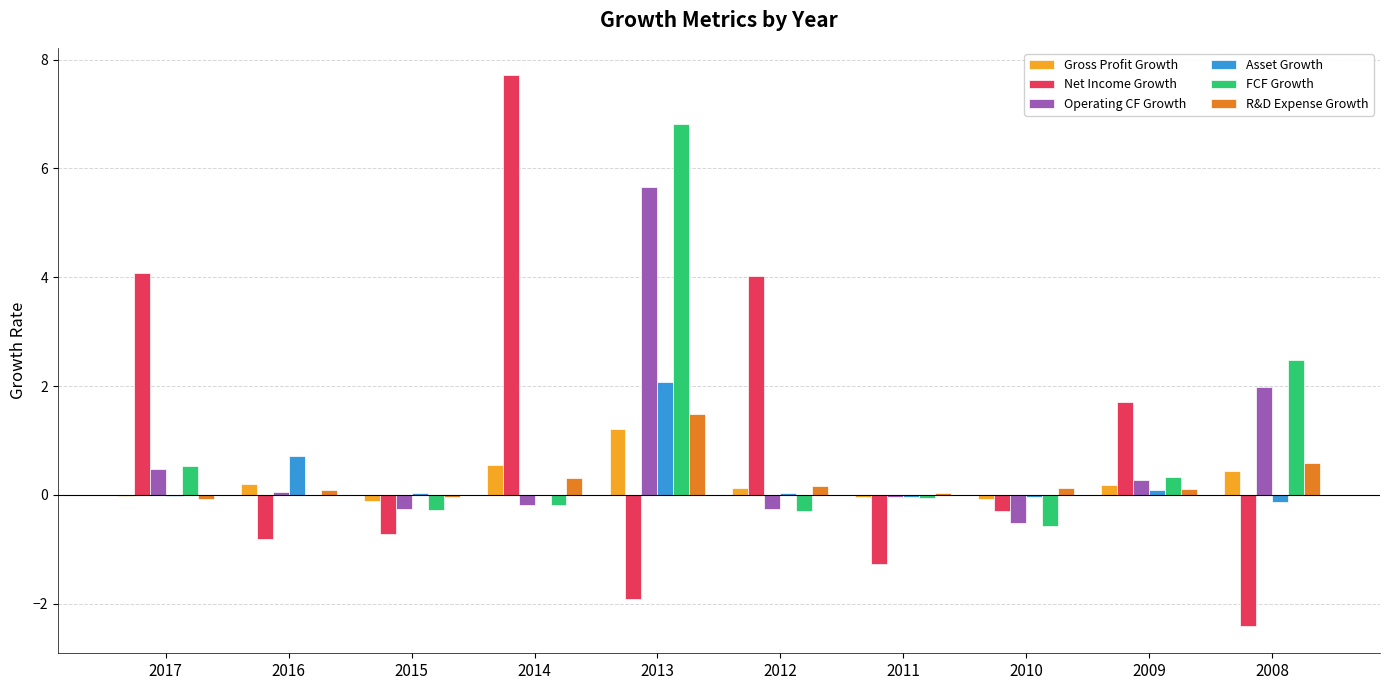

Where is FCF Growth nearest to the value 3?

2008